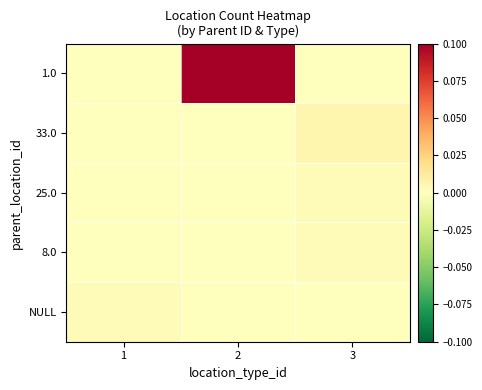

Which has a higher value, 3 or 2?

2